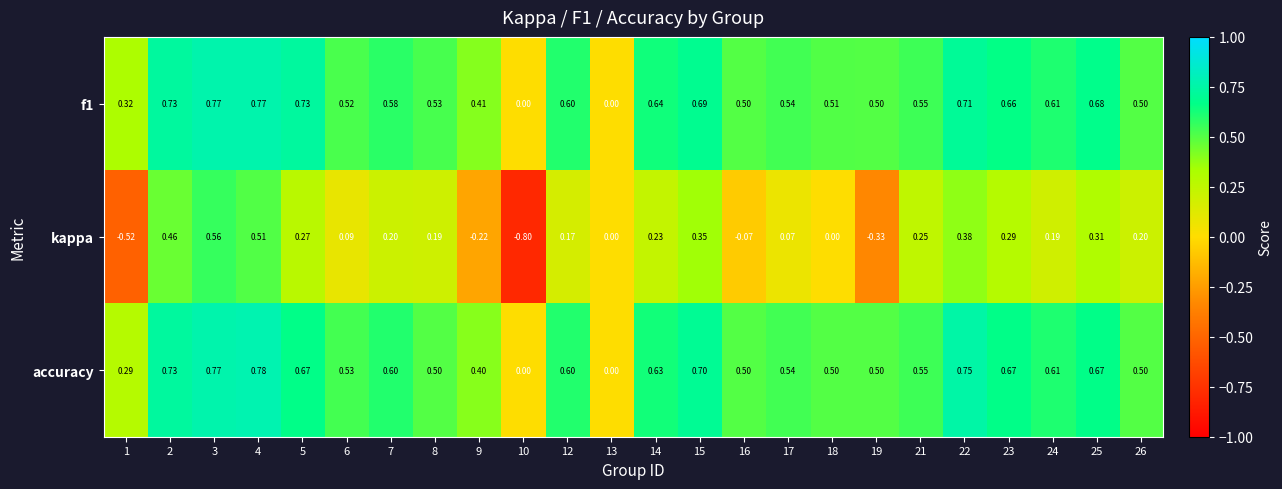

Which series changed the most between 16 and 22?

kappa